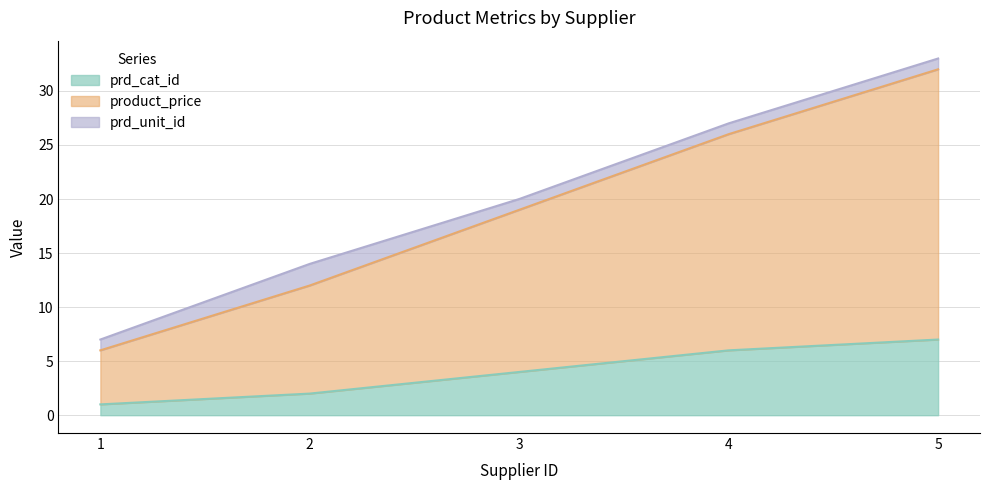

Which category has the lowest value in the prd_cat_id series?

1